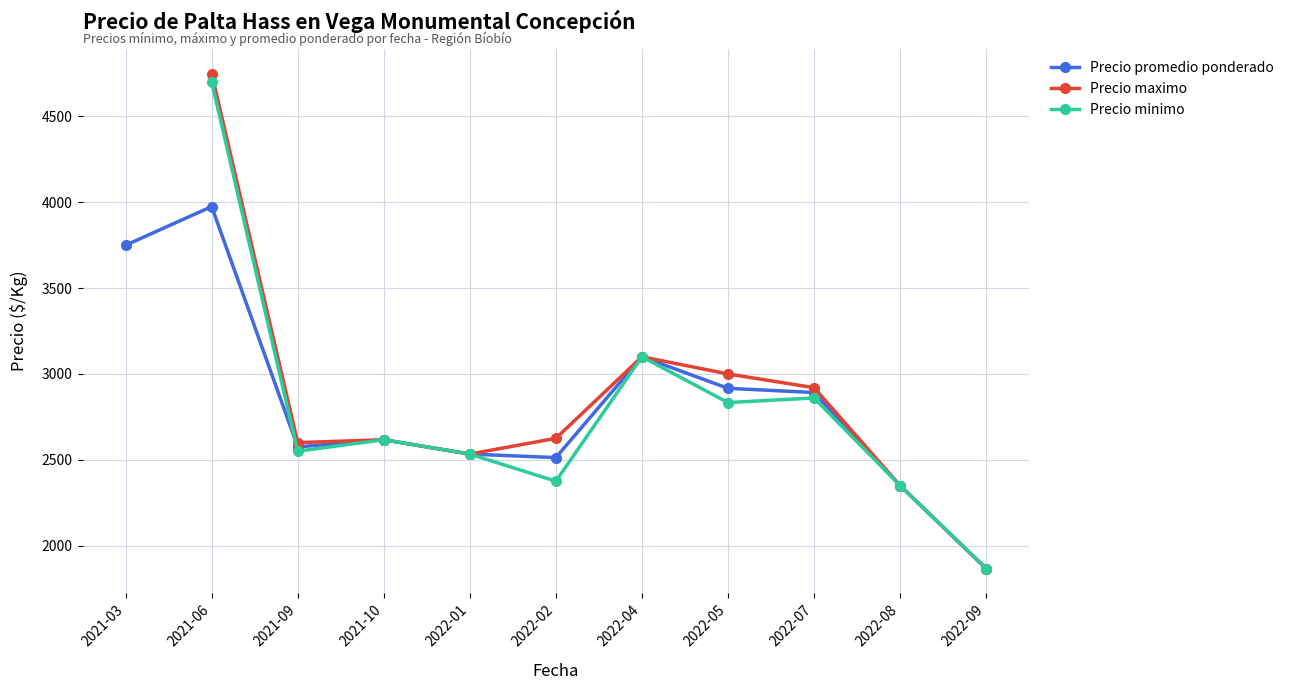

Which category has the lowest value in the Precio promedio ponderado series?

2022-09